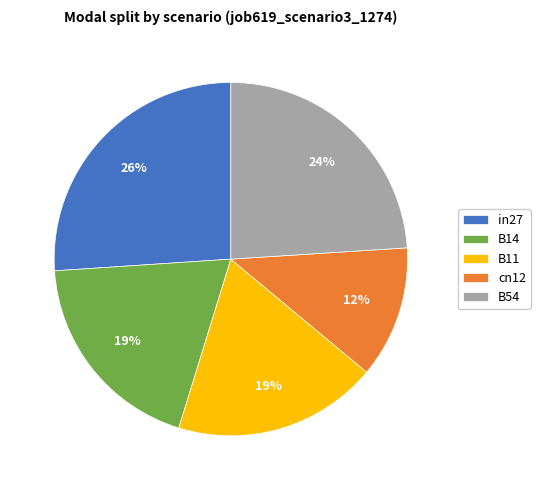

The B14 slice represents 19% of the pie. True or false?

True